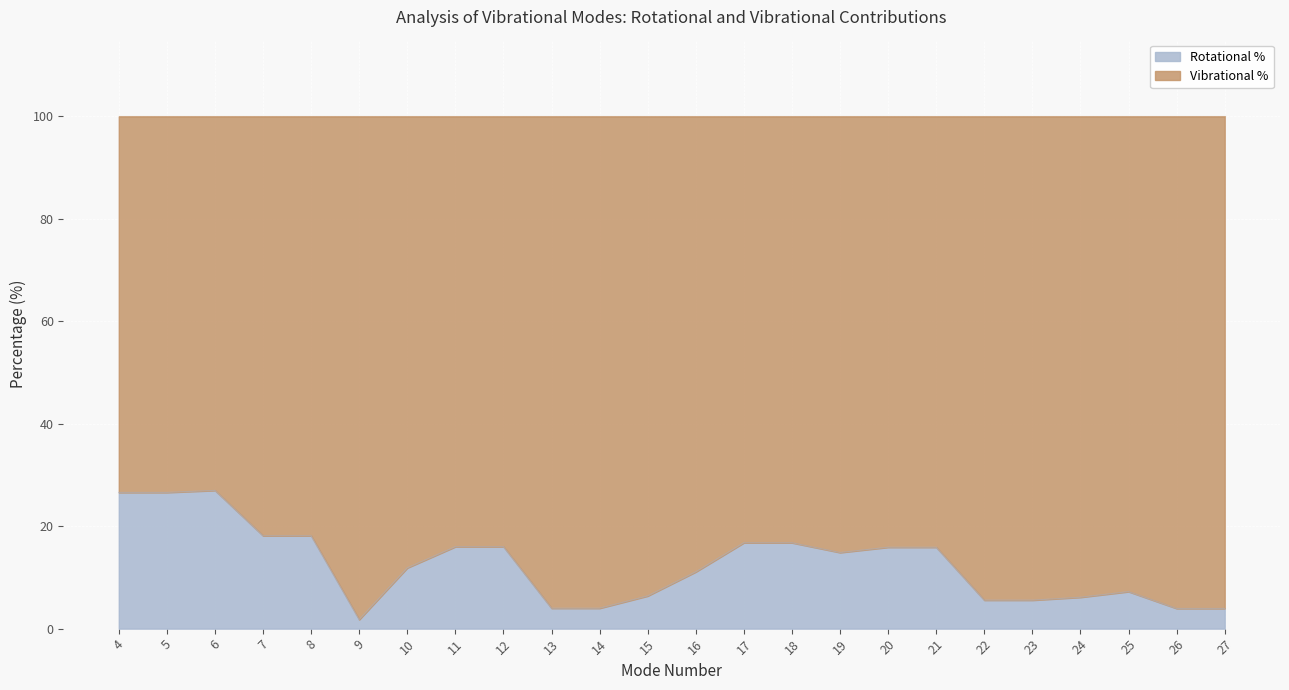

Where does the data first go above 14?

4